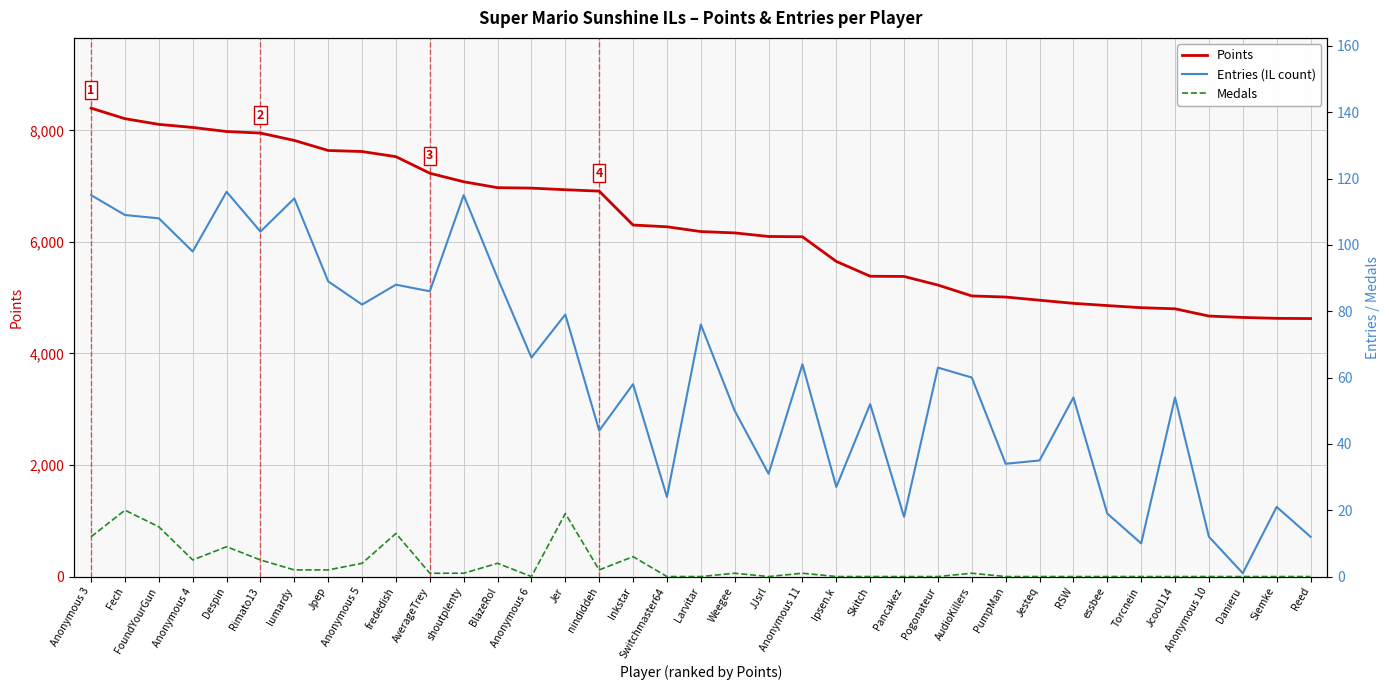

List the series in order of their peak value, highest first.

Points, Entries (IL count), Medals